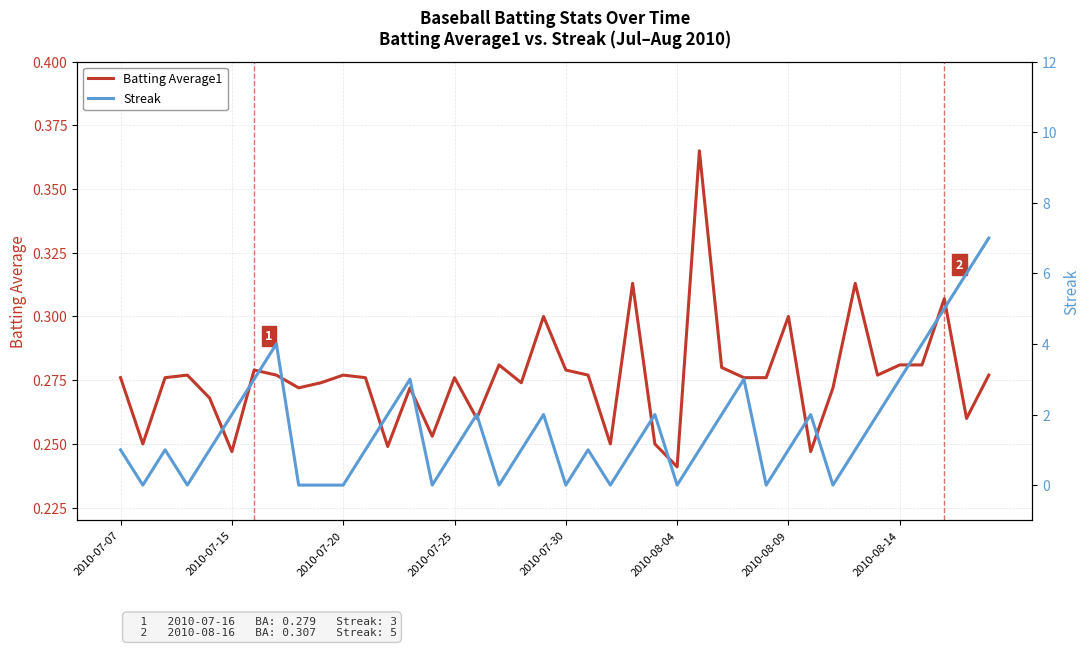

At which label does Batting Average1 reach its minimum?

2010-08-04